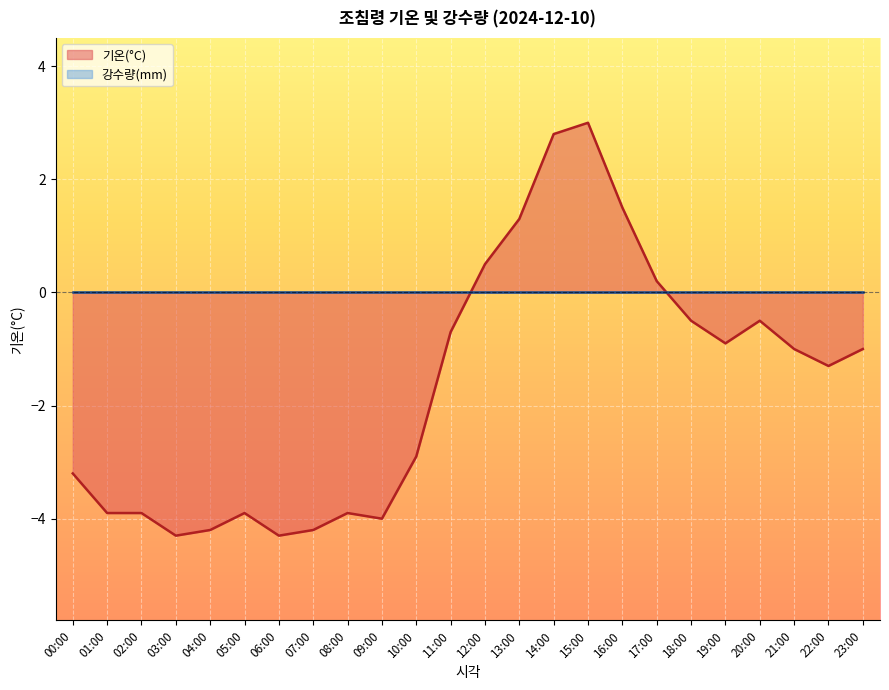

How many distinct data groups are displayed?

2